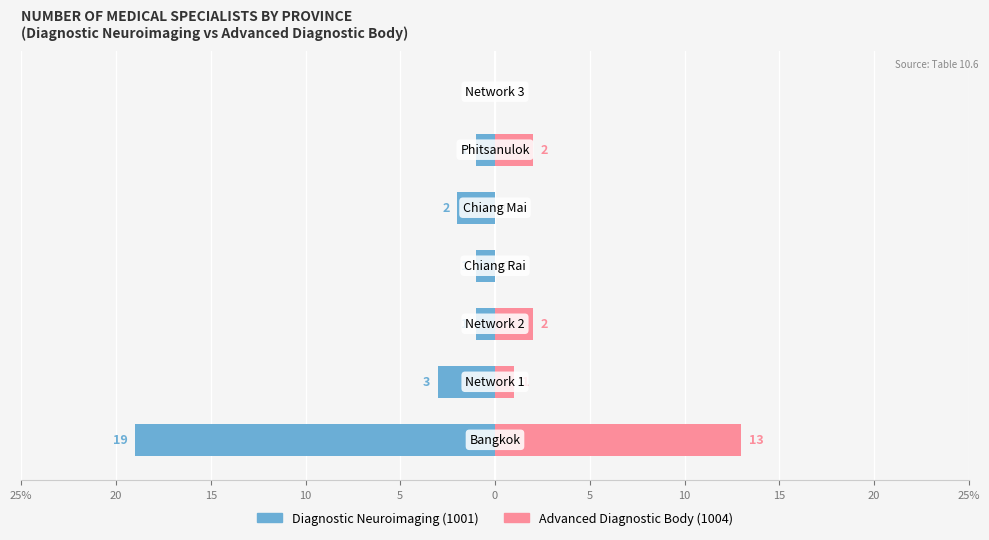

Which series has the largest range (max minus min)?

Diagnostic Neuroimaging (1001)